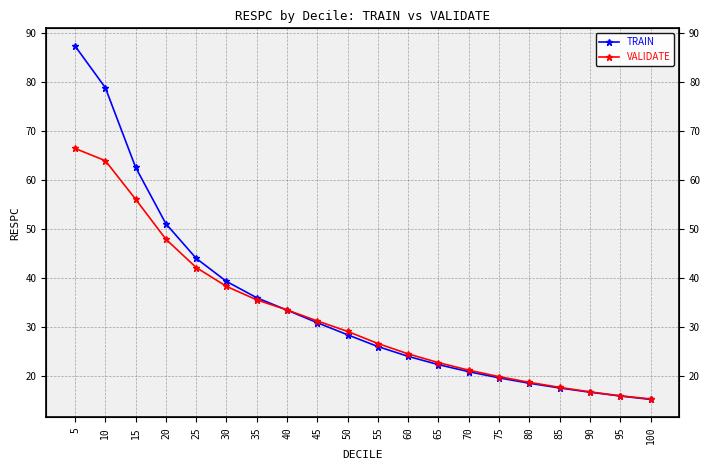

Rank the series at 10 from highest to lowest value.

TRAIN, VALIDATE